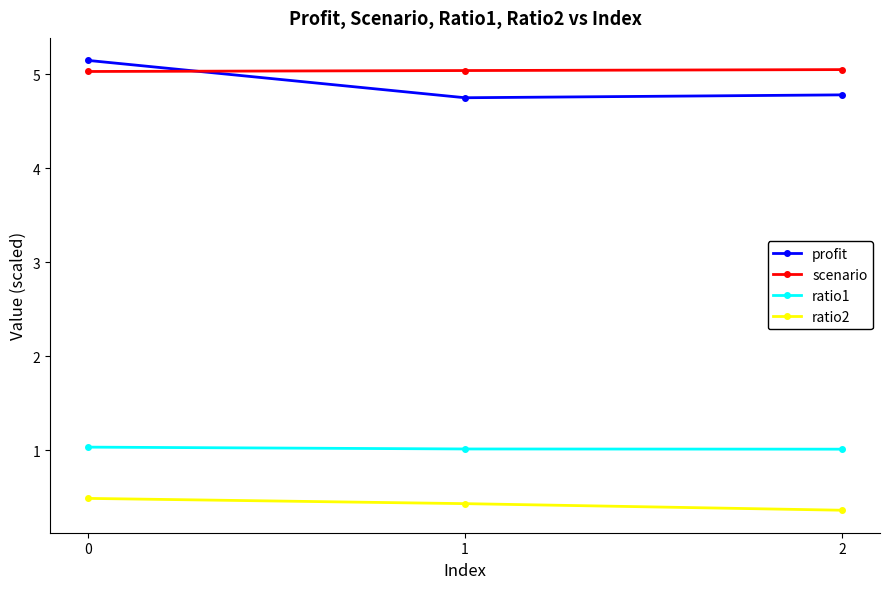

Is it true that profit equals 4.8 at 1?

True